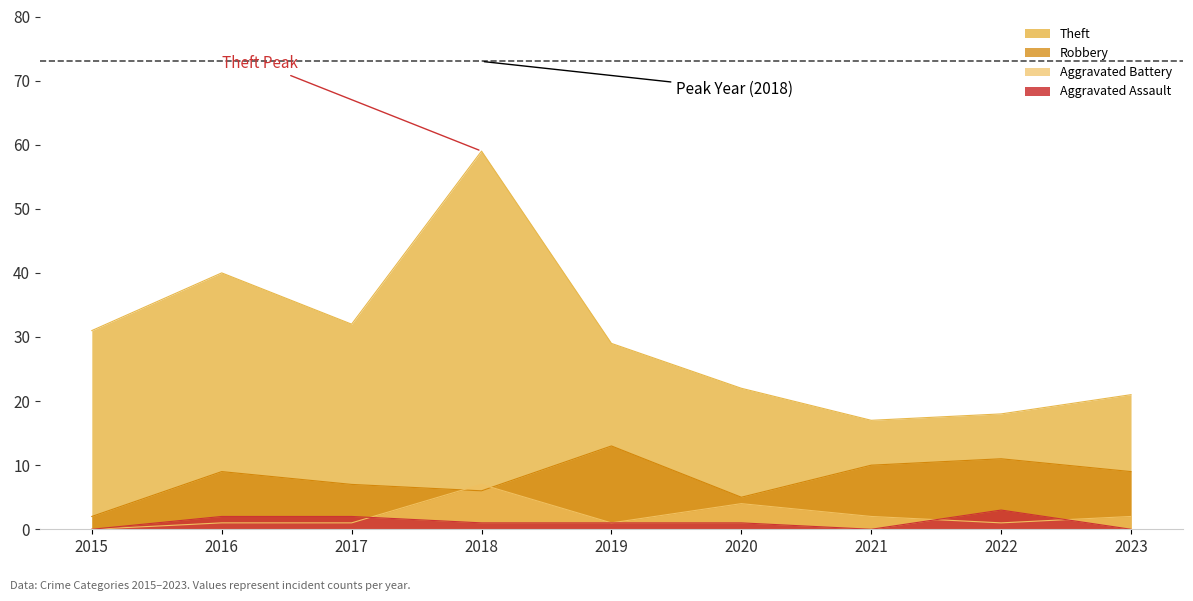

Is the value of Theft at 2019 greater than the value of Aggravated Assault at 2015?

Yes